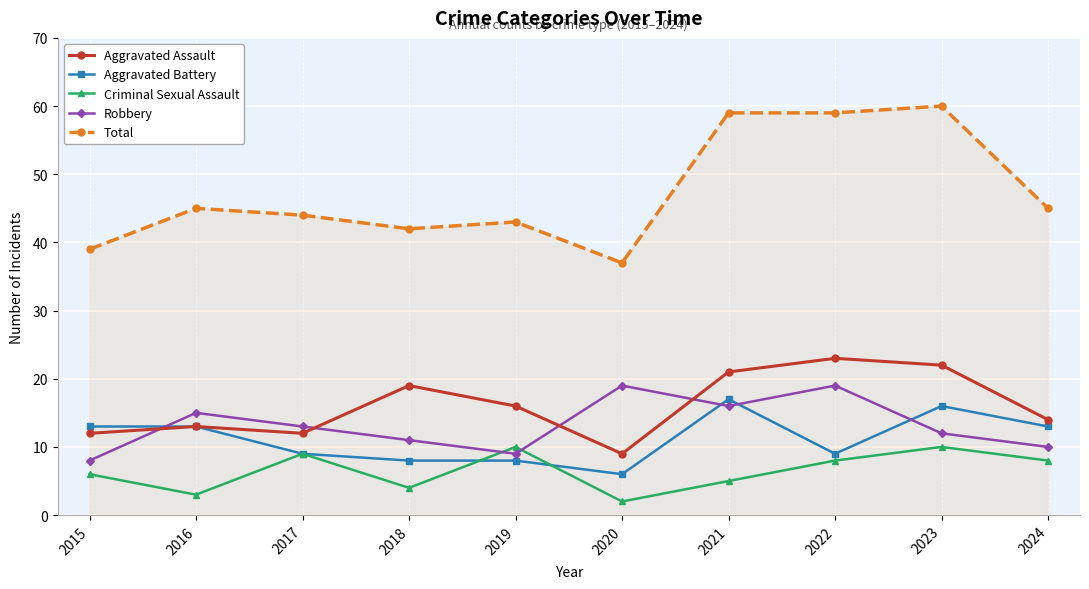

Which series ends up on top after the final intersection of Robbery and Aggravated Assault?

Aggravated Assault